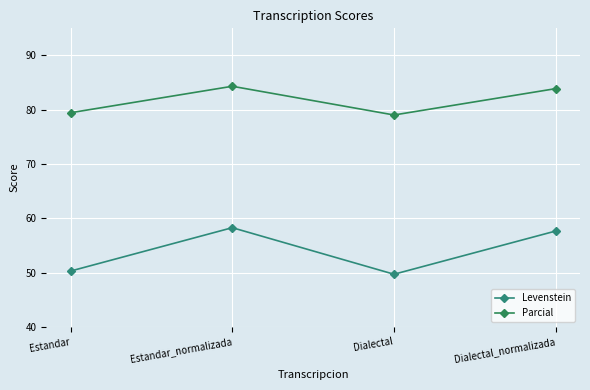

What is the greatest value displayed?

84.3